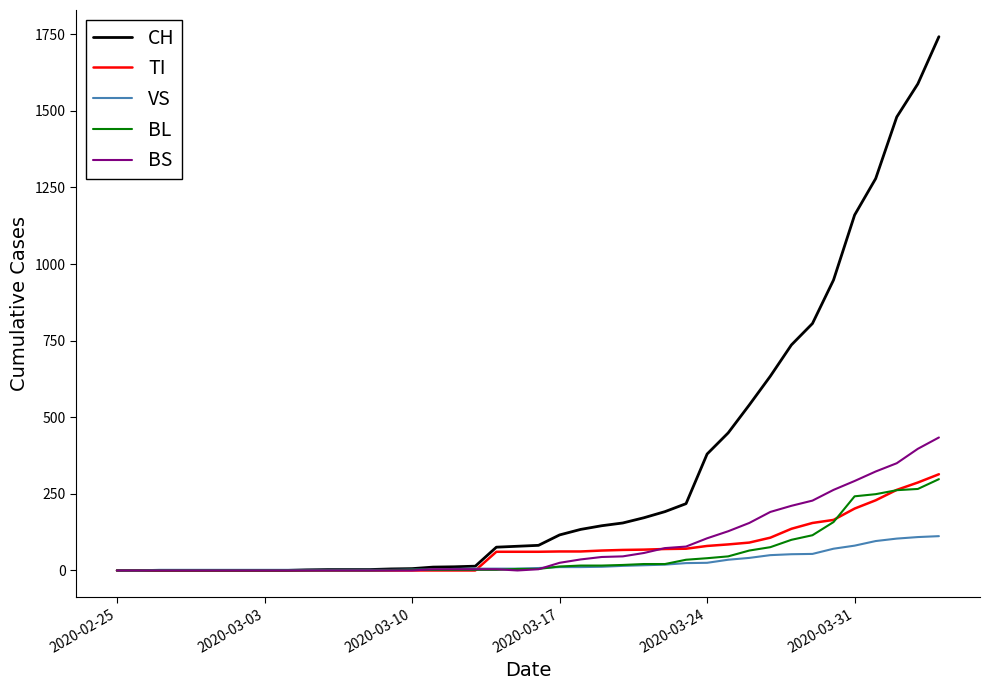

How many distinct data groups are displayed?

5